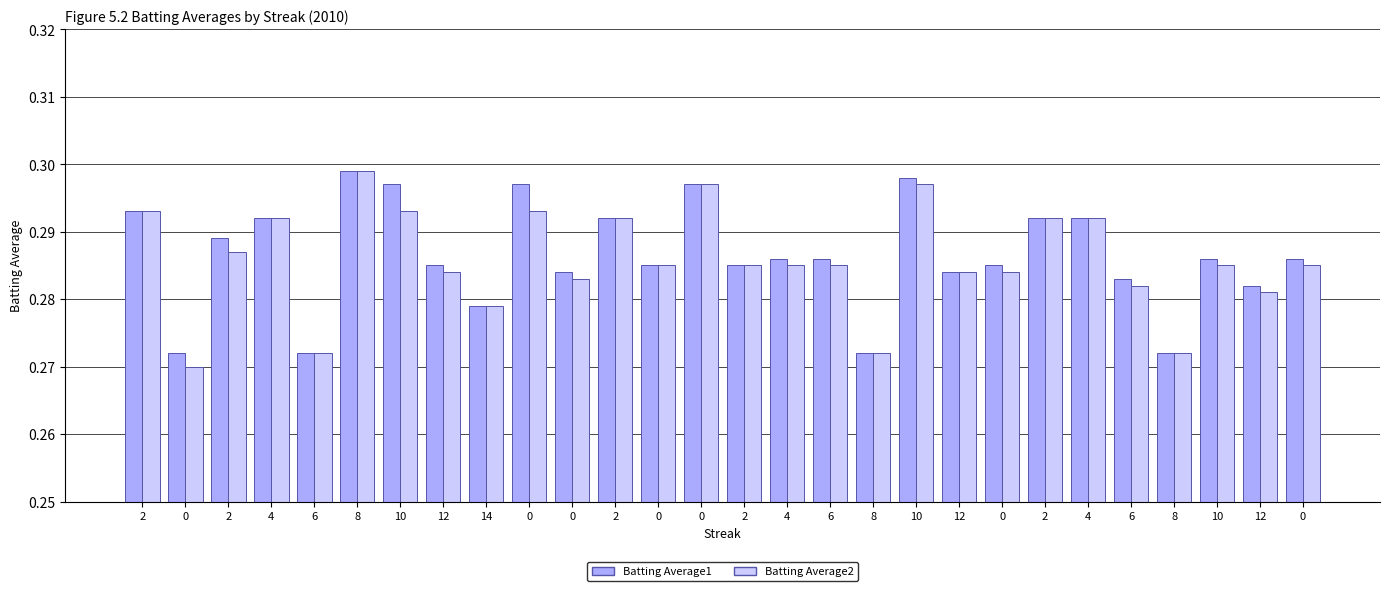

What is the value of the Batting Average1 bar at the 23rd from the left?

0.3